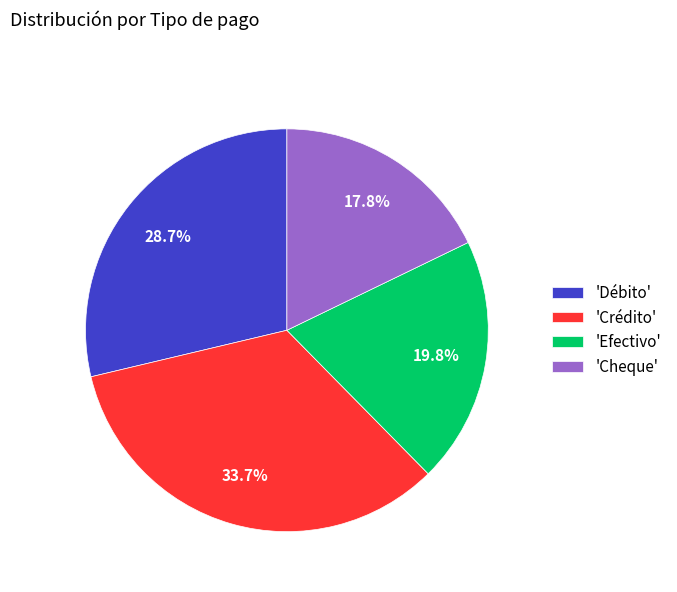

How many segments does this pie chart have?

4